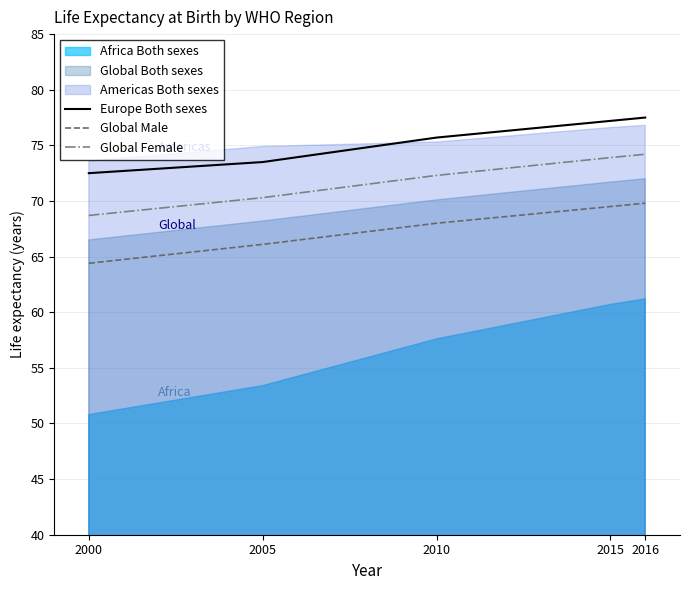

Which series has the largest total across all categories?

Europe Both sexes